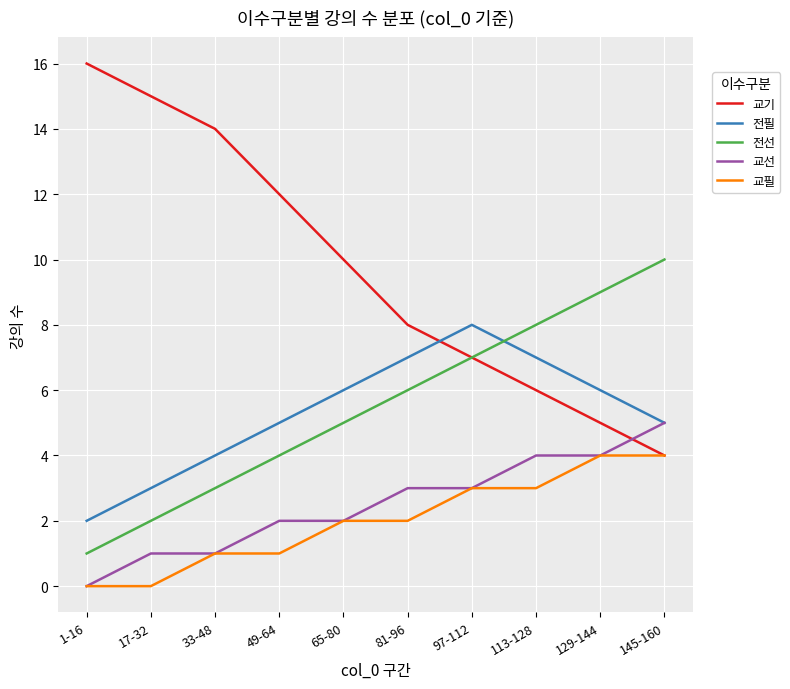

What is the total value across all series at 81-96?

26